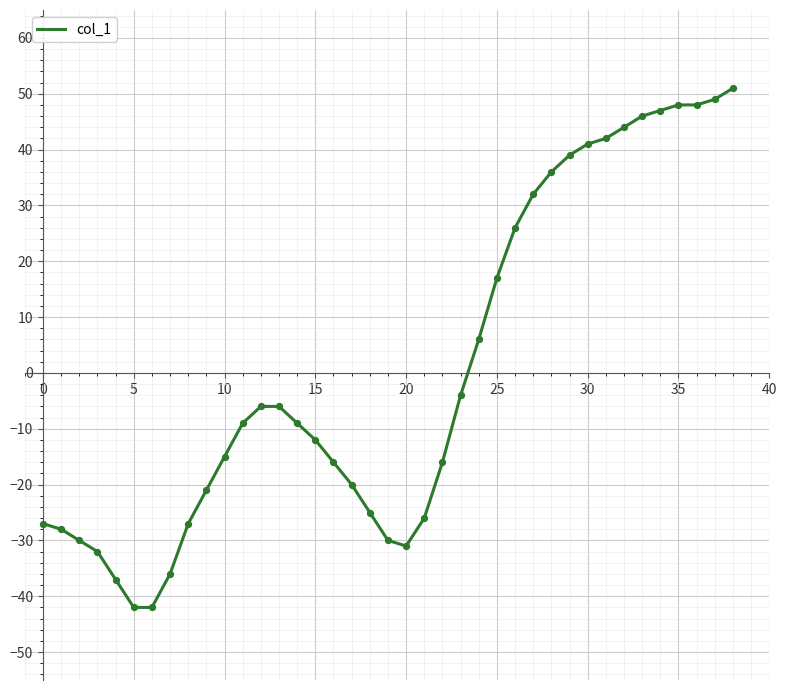

What is the maximum value shown in the chart?

51